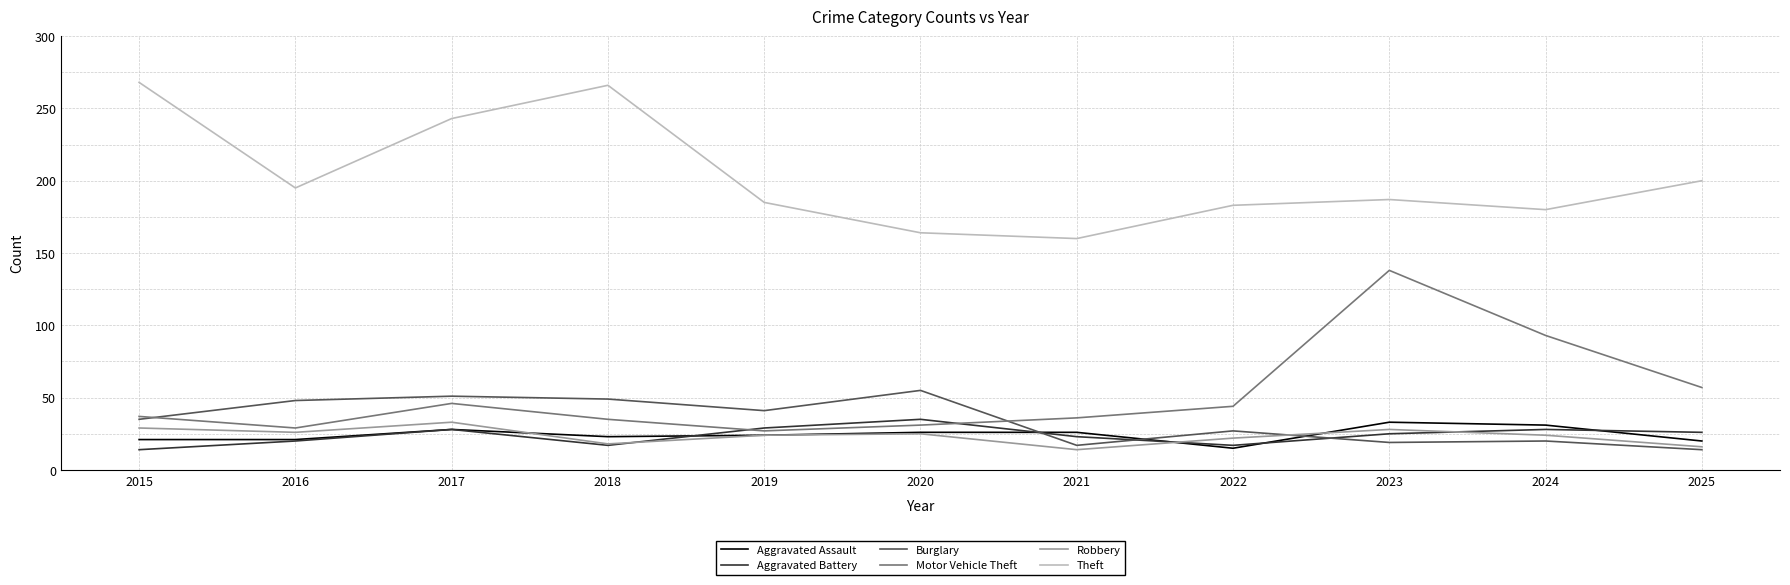

What is the spread (max minus min) of values at 2017?

215